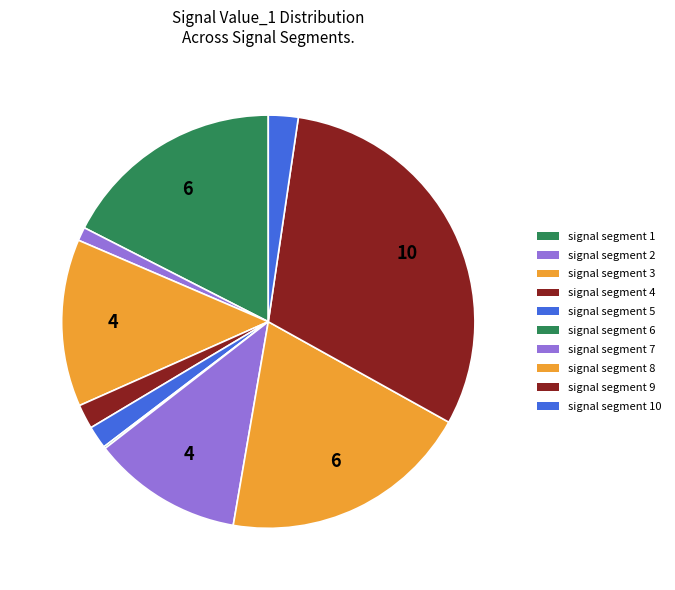

Which category has the biggest portion of the pie?

signal segment 9